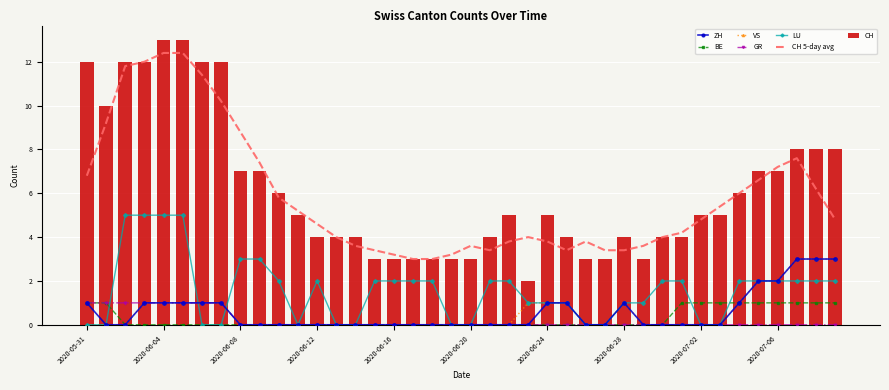

What is the maximum value for CH?

13